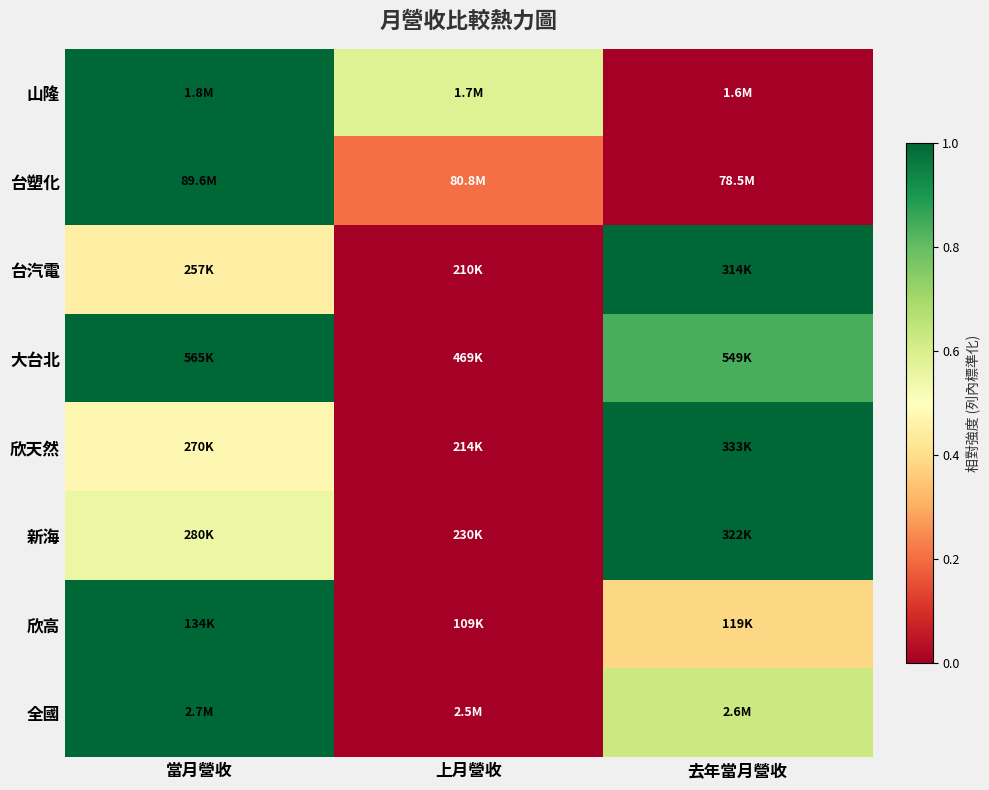

What is the total value across all series at 當月營收?

6.5